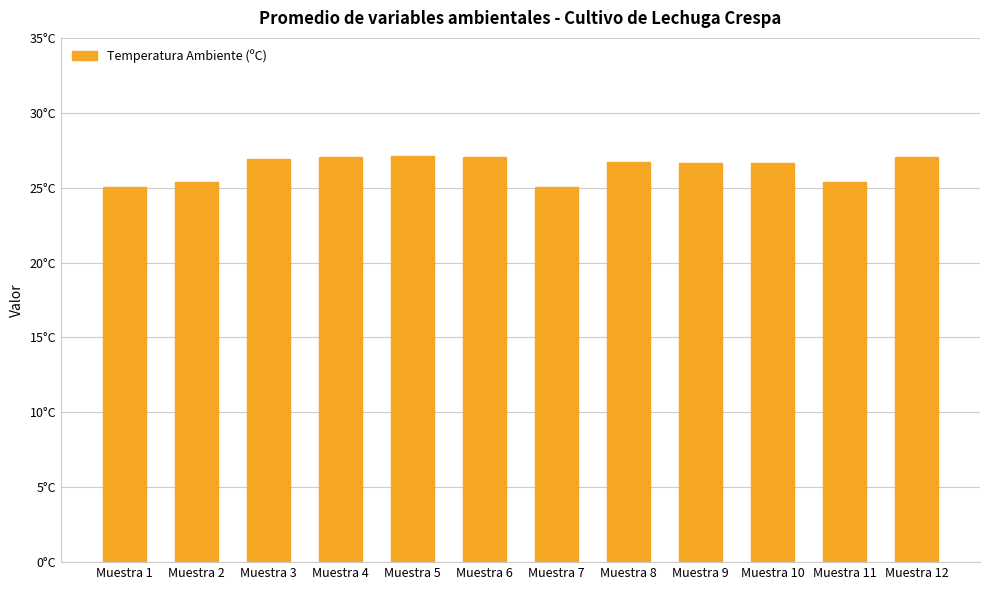

Rank the categories by value from lowest to highest.

Muestra 1, Muestra 7, Muestra 2, Muestra 11, Muestra 10, Muestra 9, Muestra 8, Muestra 3, Muestra 12, Muestra 4, Muestra 6, Muestra 5